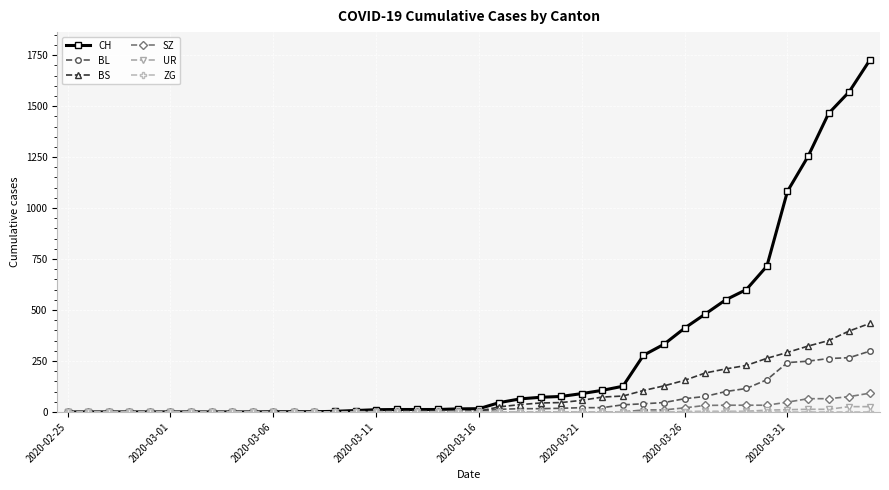

At how many categories does at least one series exceed 619?

6